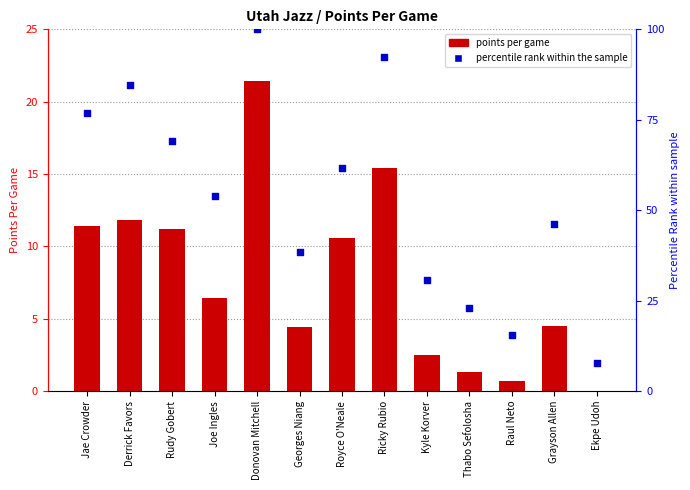

Which series reaches the maximum Y coordinate?

percentile rank within the sample